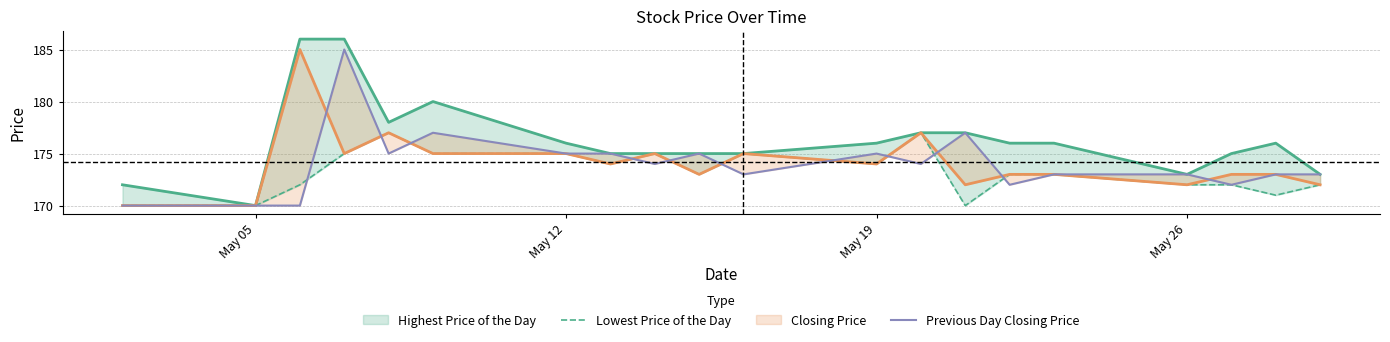

Rank the series by their maximum value, from lowest to highest.

Lowest Price of the Day, Previous Day Closing Price